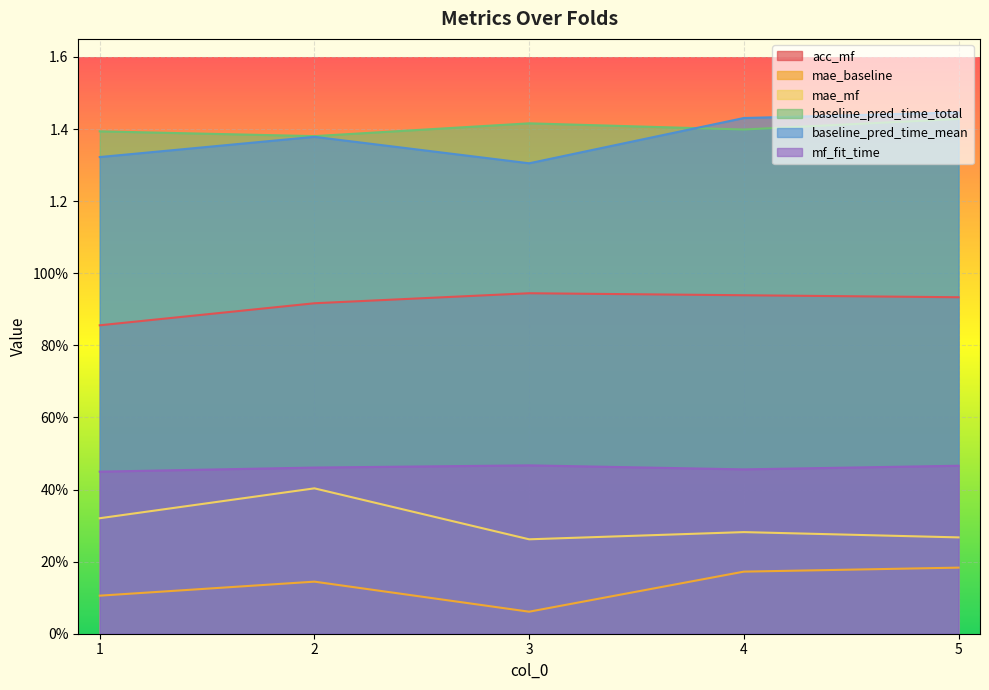

What are all the series names shown in the legend?

acc_mf, mae_baseline, mae_mf, baseline_pred_time_total, baseline_pred_time_mean, mf_fit_time